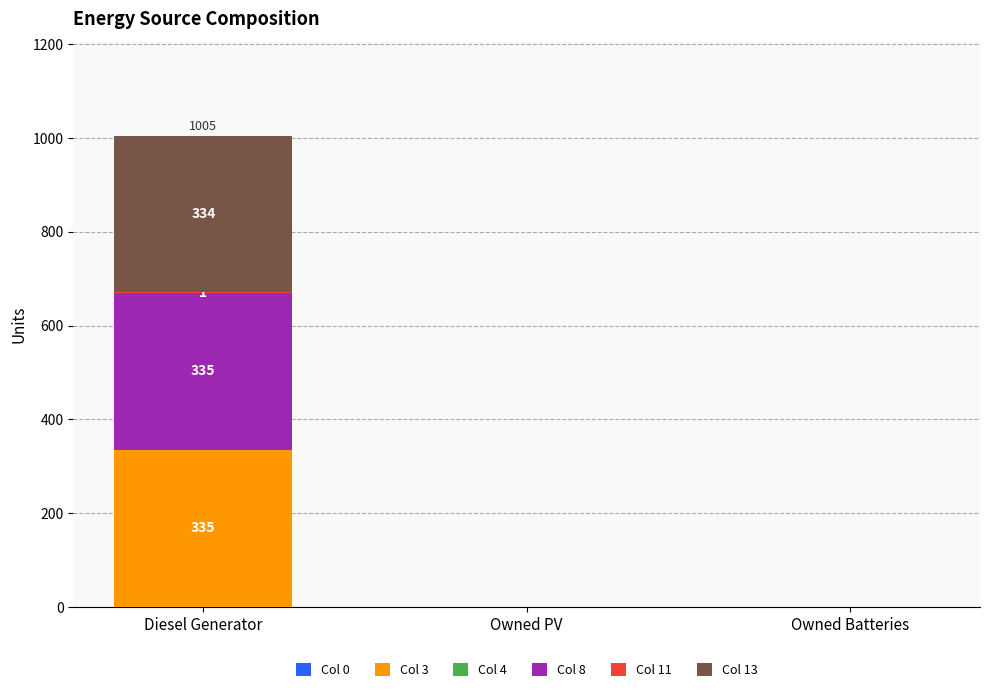

At which label does Col 3 reach its peak?

Diesel Generator